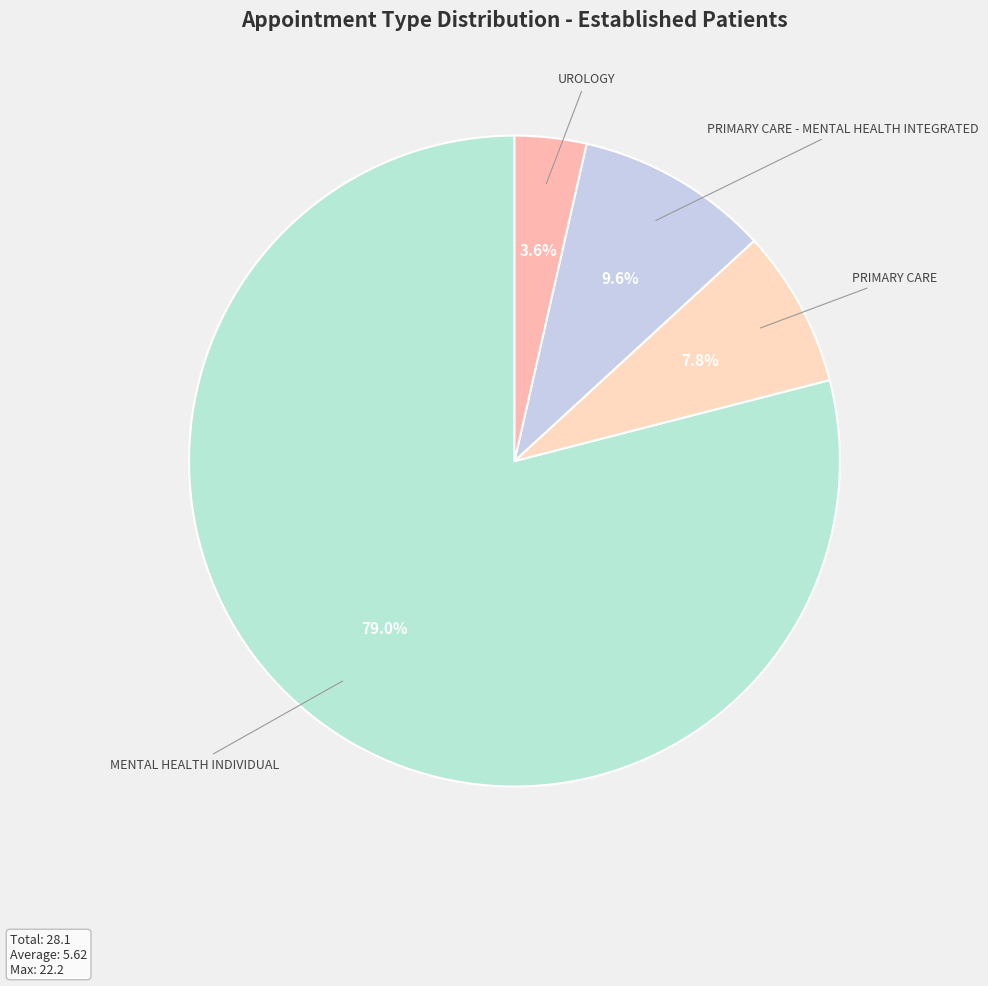

Is MENTAL HEALTH INDIVIDUAL the majority of the pie?

Yes